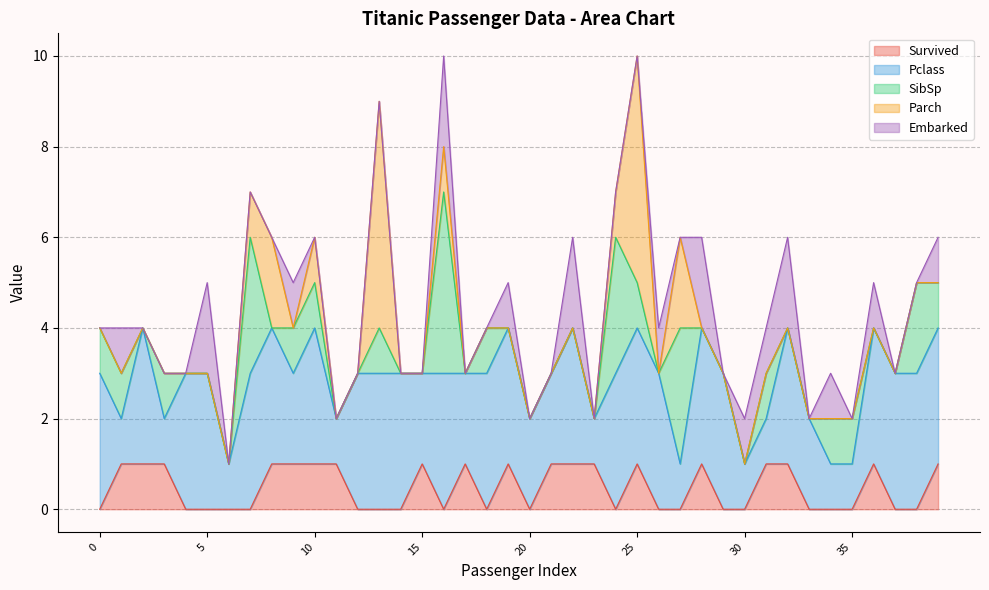

Which category has the highest value across all series?

13